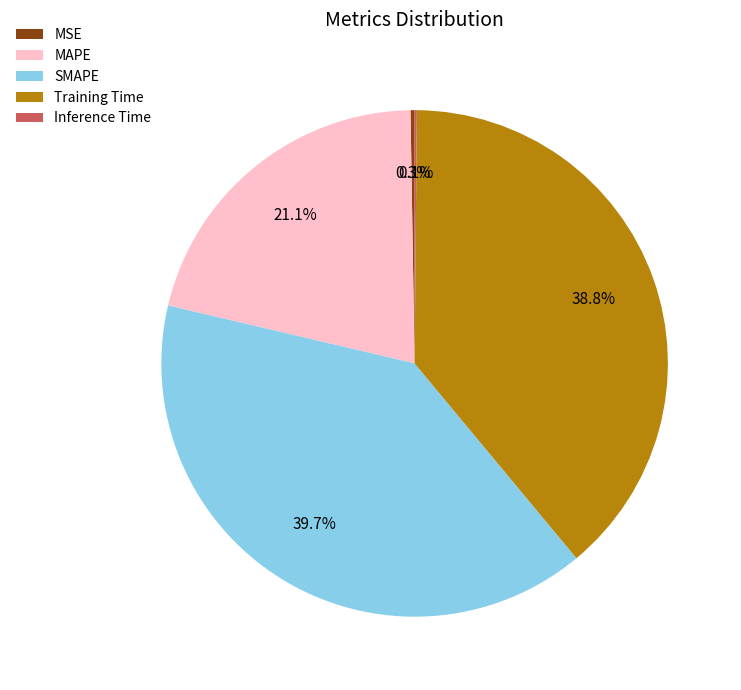

What is the largest slice in the pie chart?

SMAPE